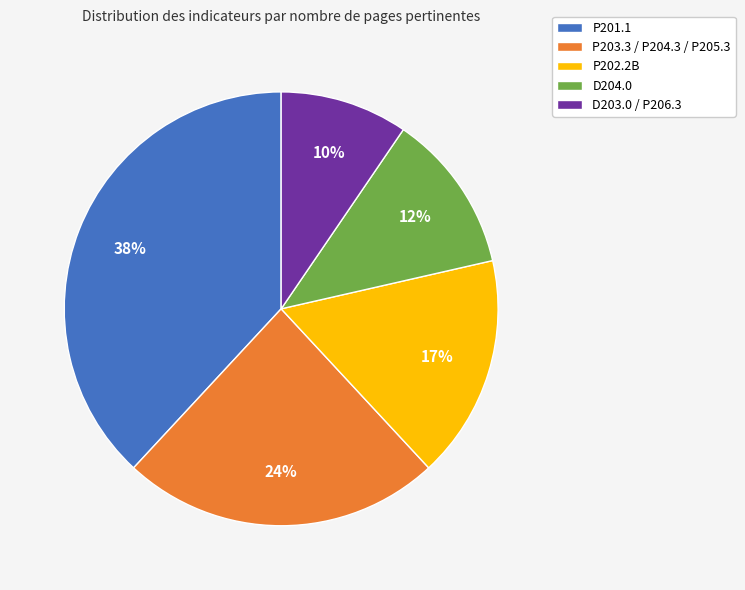

Rank the categories by value from highest to lowest.

P201.1, P203.3 / P204.3 / P205.3, P202.2B, D204.0, D203.0 / P206.3